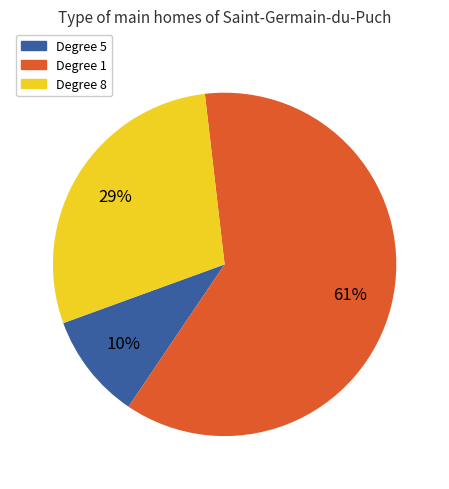

Does any single category account for the majority?

Yes